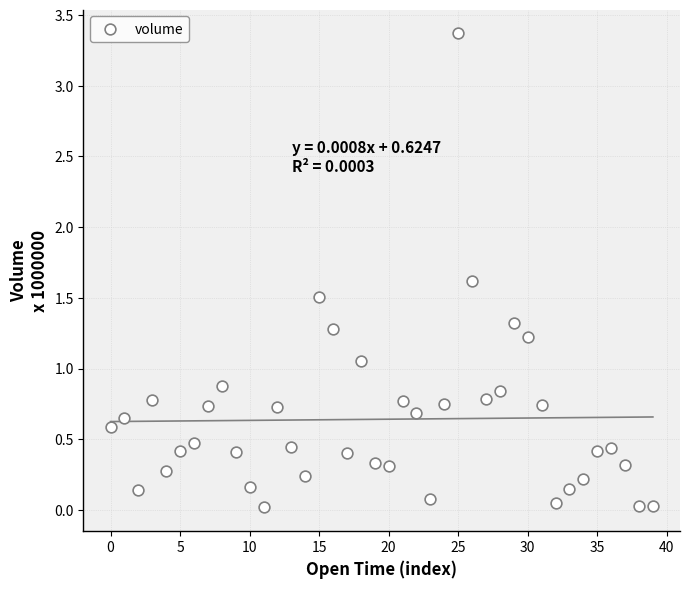

What is the range of Y values (max minus min)?

3.4